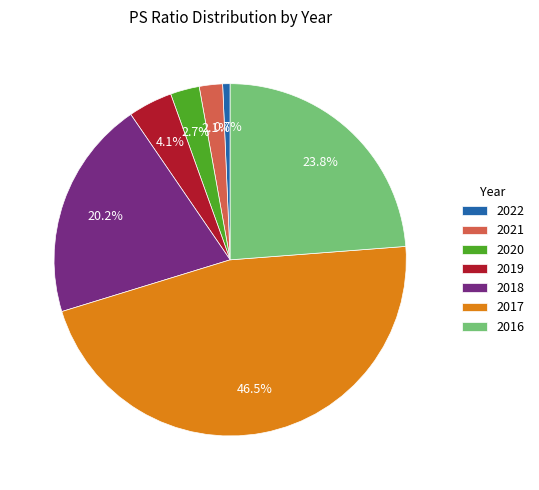

What portion of the pie excludes 2021?

97.9%